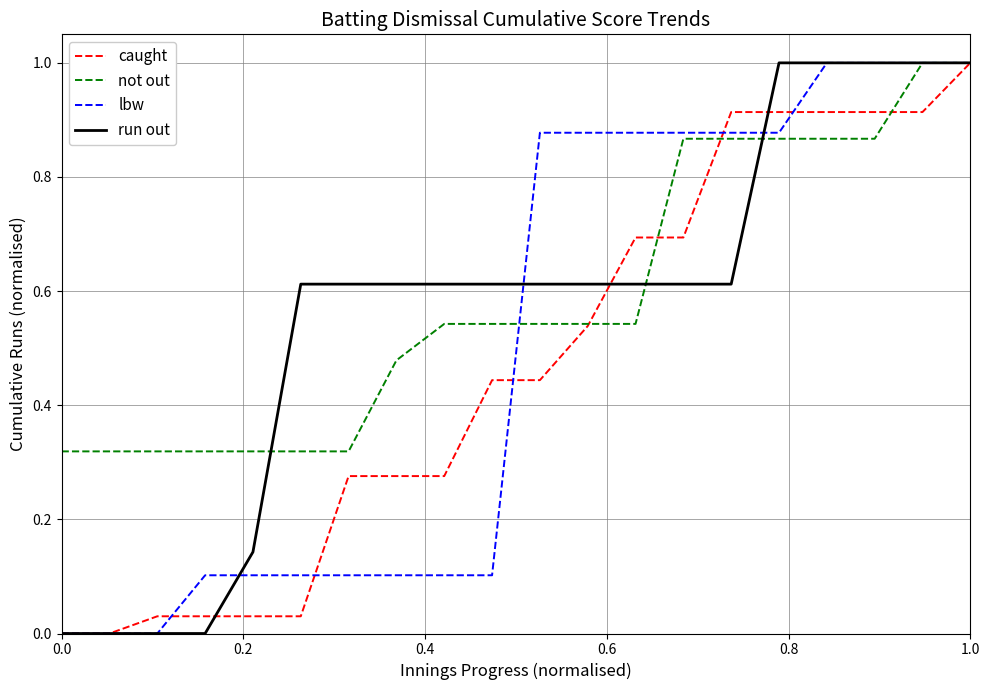

What is the greatest value displayed?

1.0